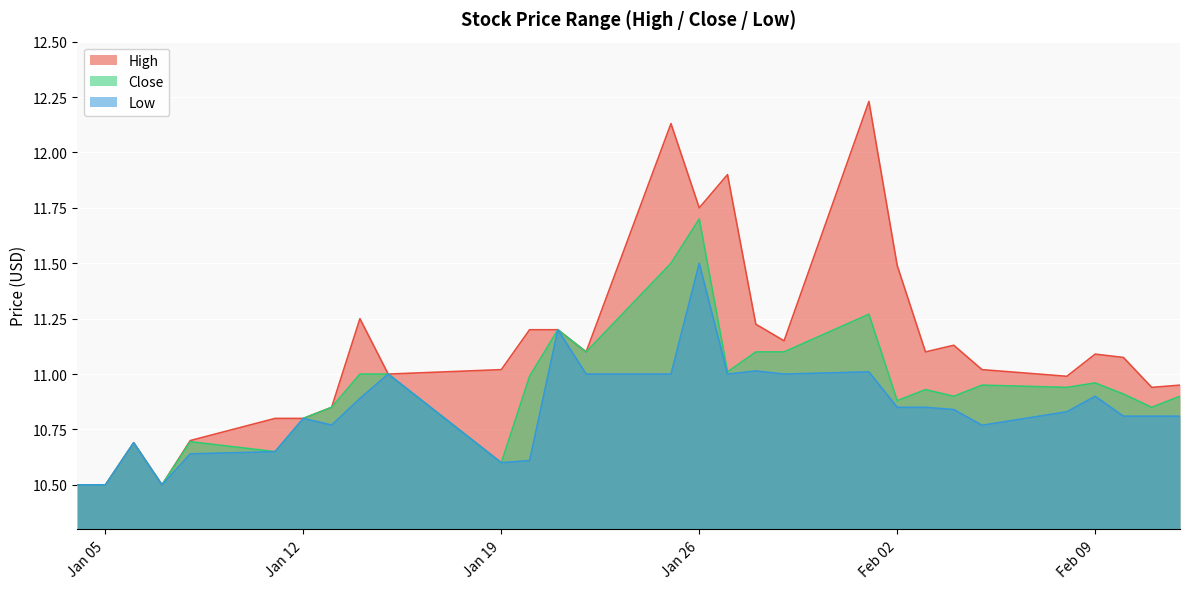

How many lines are shown in the chart?

3